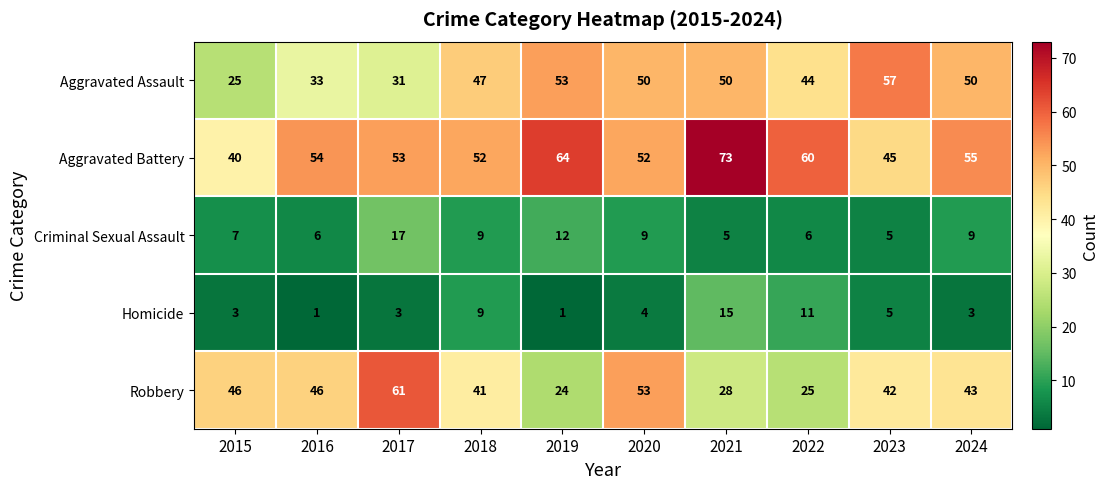

How many data points in Criminal Sexual Assault are less than 9?

5